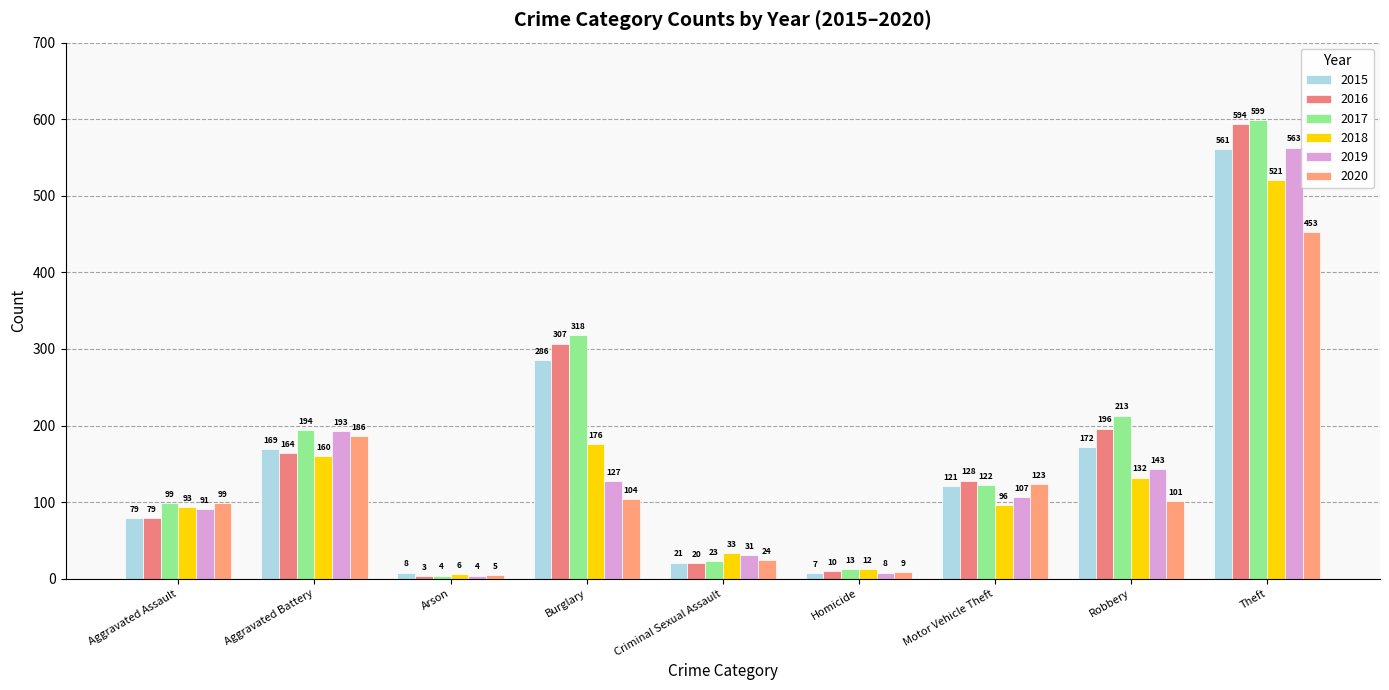

List the labels in order of 2018 value, largest first.

Theft, Burglary, Aggravated Battery, Robbery, Motor Vehicle Theft, Aggravated Assault, Criminal Sexual Assault, Homicide, Arson